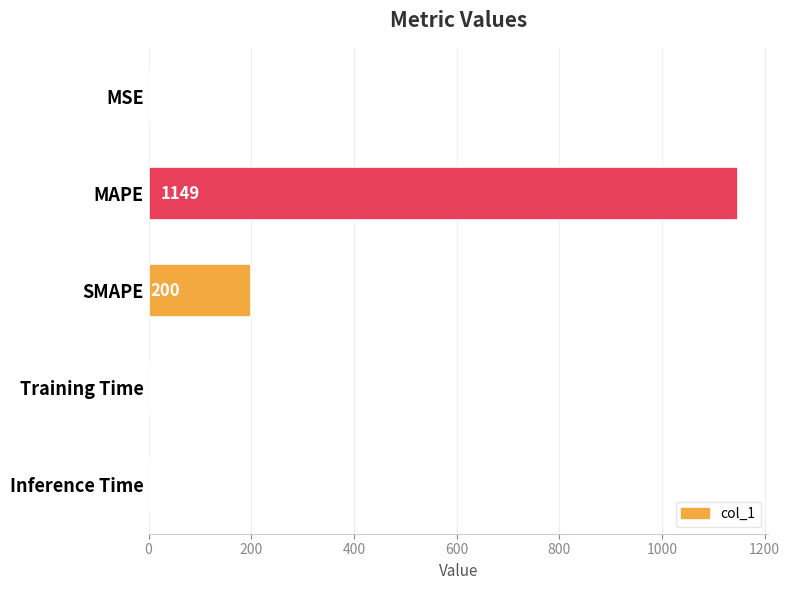

Which has a higher value, Training Time or Inference Time?

Training Time